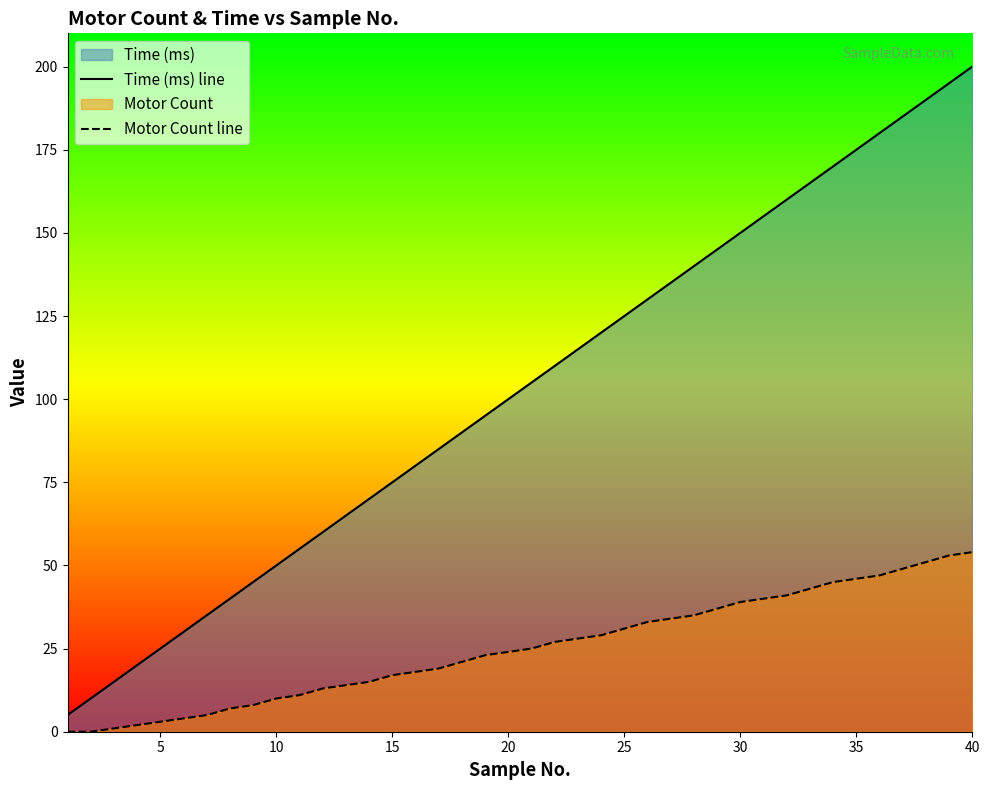

Which series has the widest spread of values?

Time (ms) line